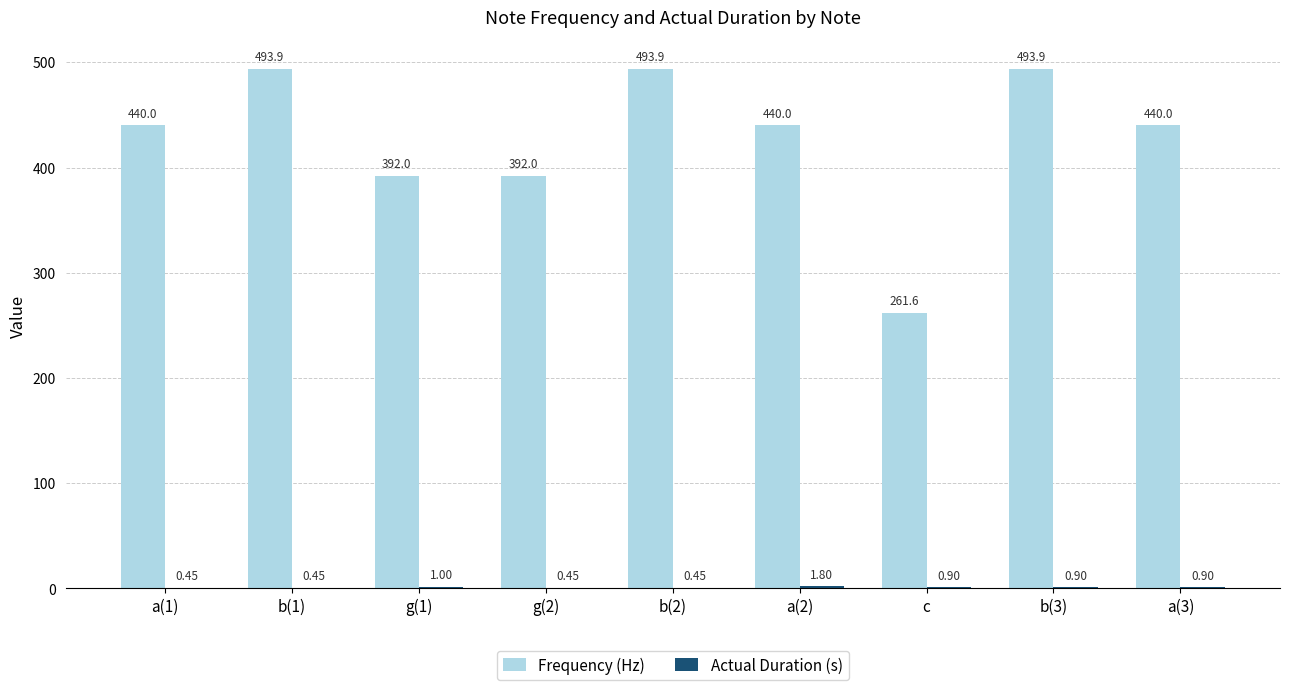

Which series has the largest total across all categories?

Frequency (Hz)